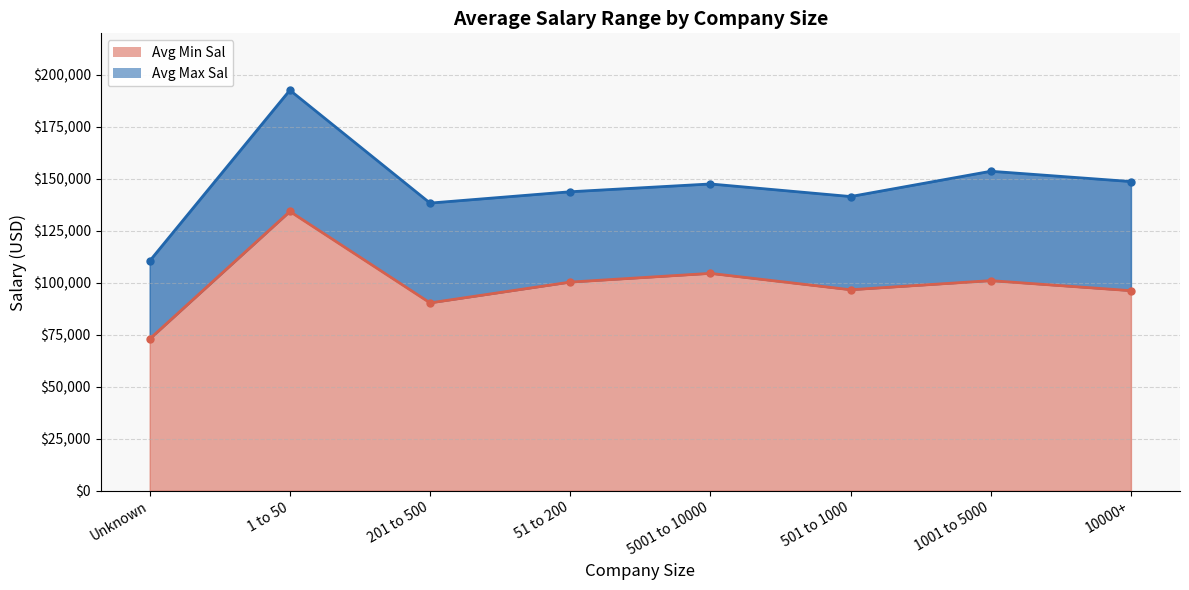

At which label does Avg Max Sal reach its minimum?

Unknown